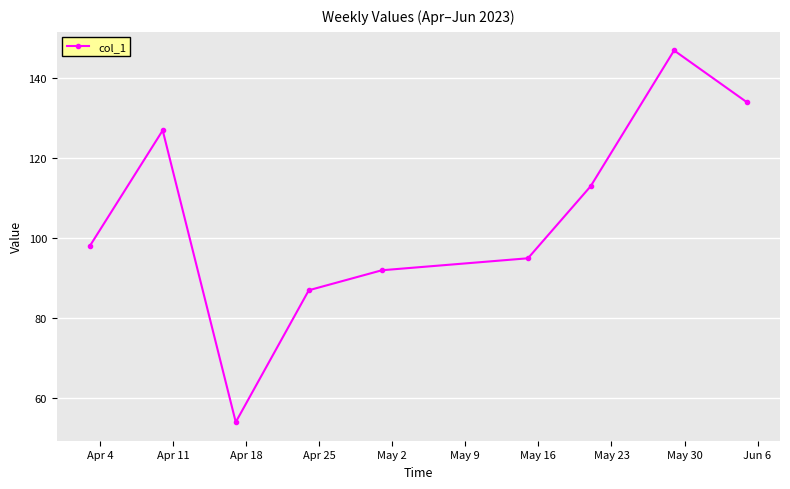

Does the chart have visible grid lines?

Yes